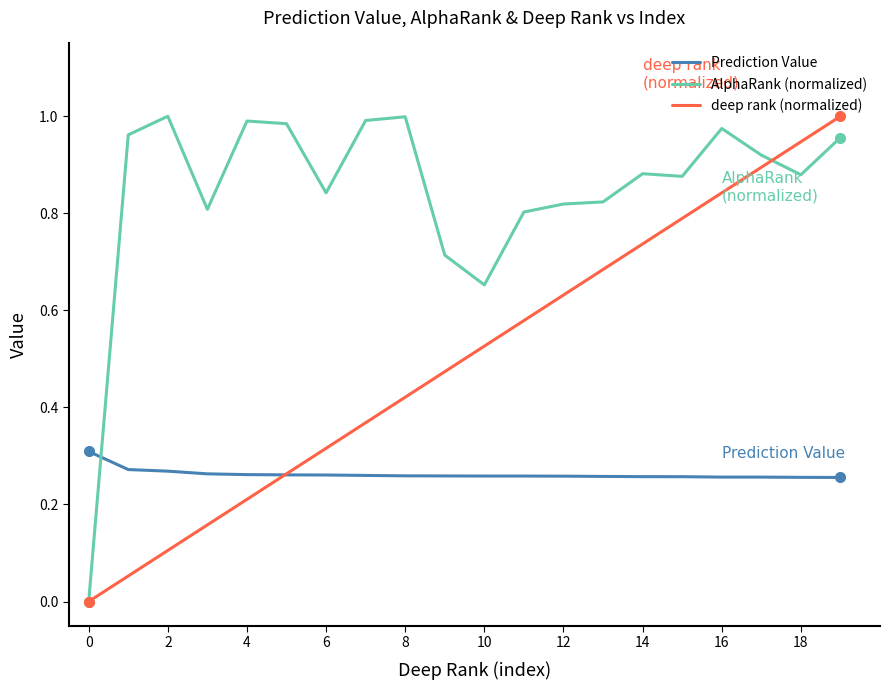

How many times do AlphaRank (normalized) and Prediction Value cross each other?

1